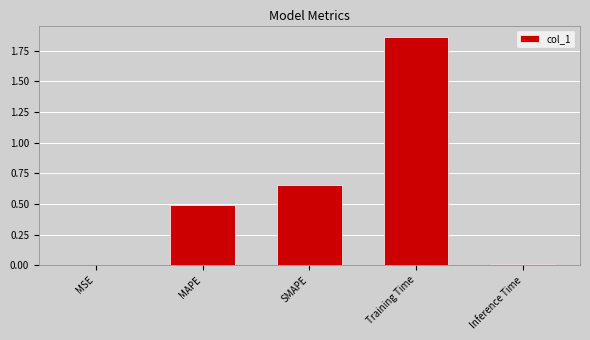

Count the number of data series in this chart.

1